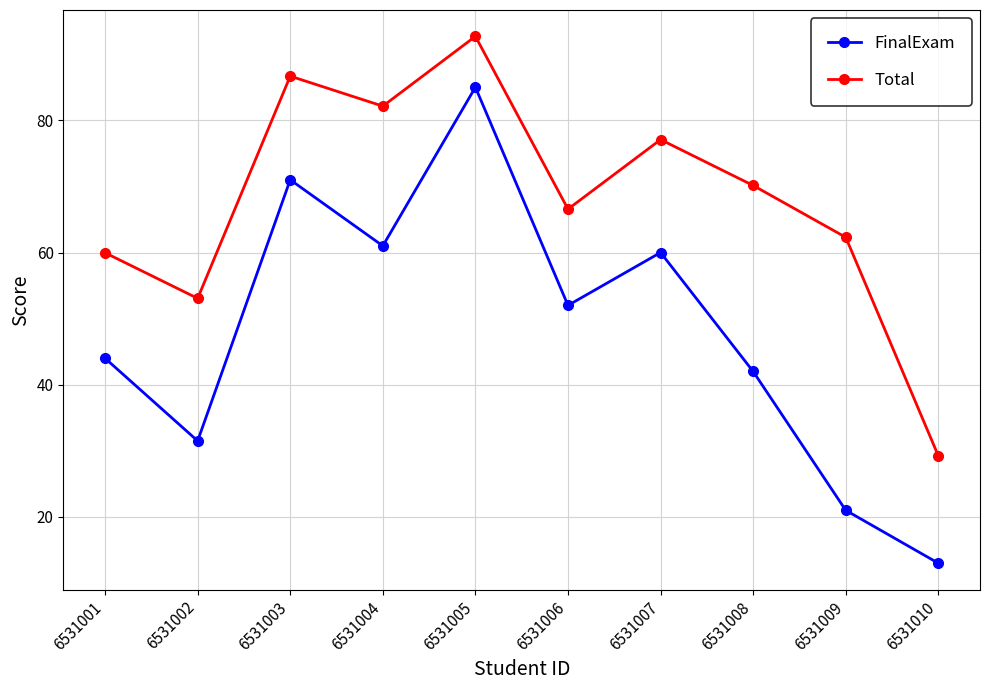

In Total, how many points are lower than both neighbors (excluding endpoints)?

3